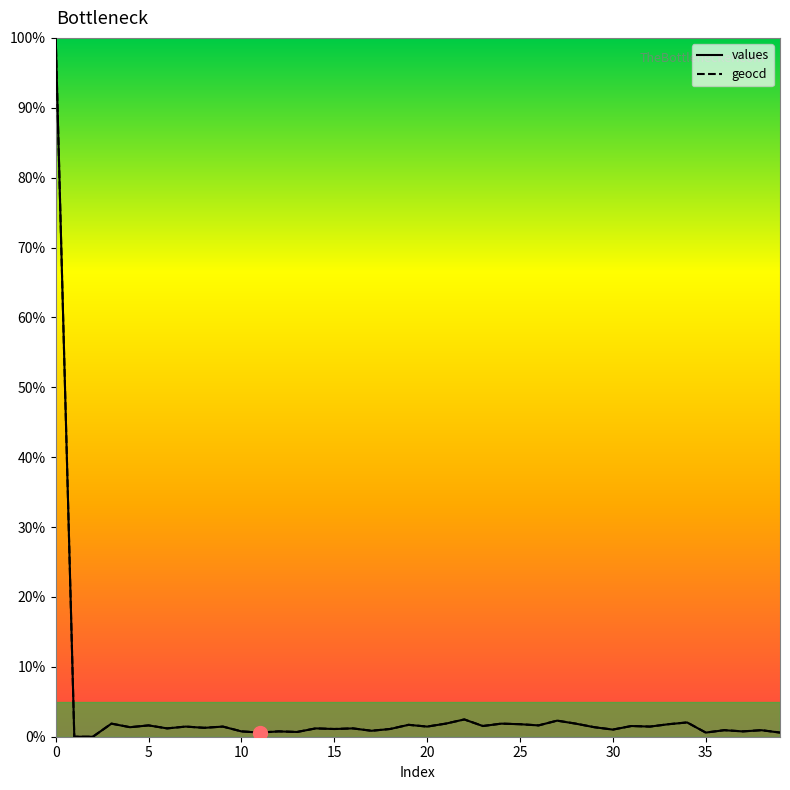

What is the difference between the maximum and minimum values in the values series?

100.0